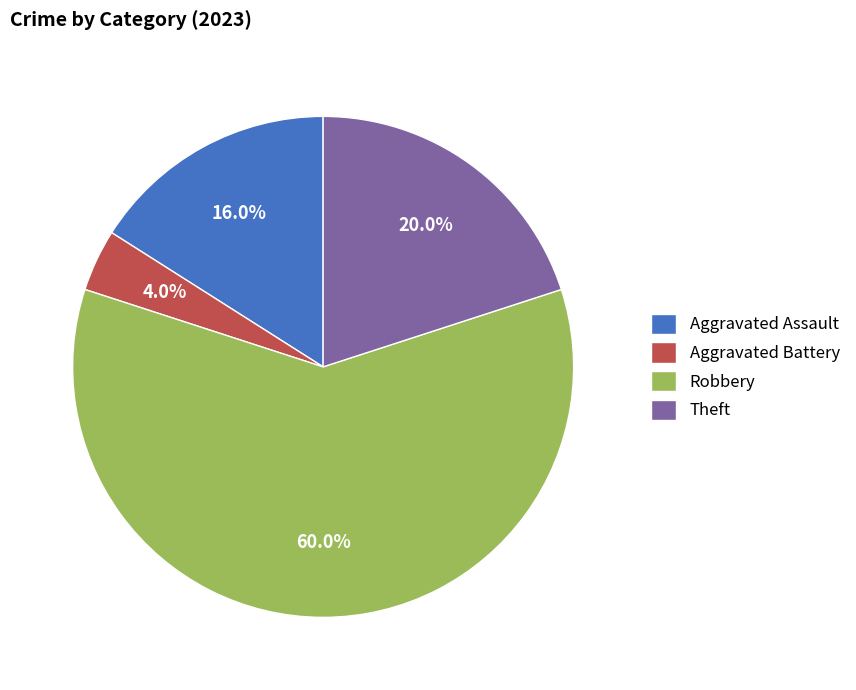

Which category has the smallest portion of the pie?

Aggravated Battery